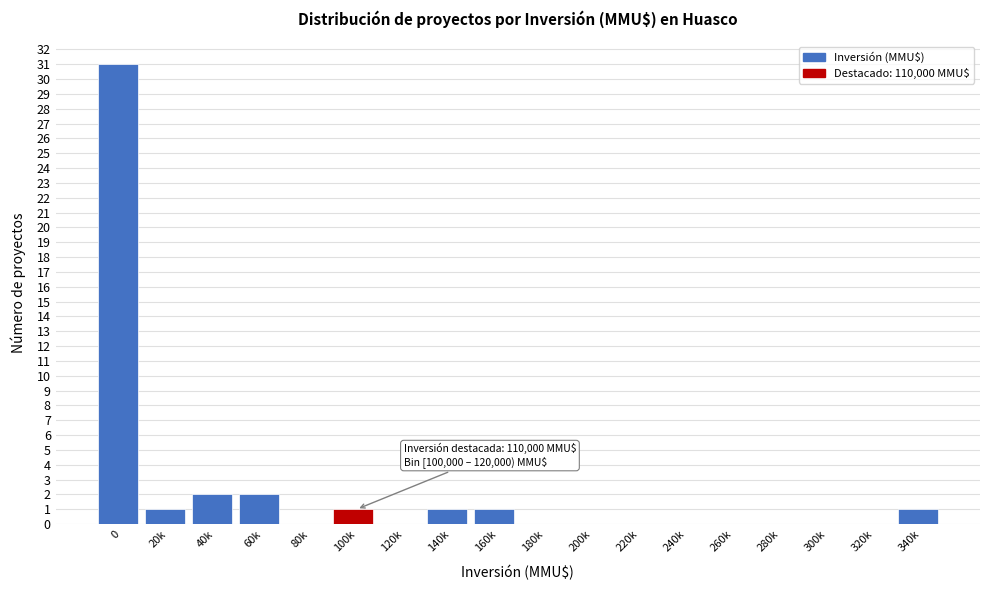

Reading left to right, list all the values displayed in this chart.

0=31	20k=1	40k=2	60k=2	80k=0	100k=1	120k=0	140k=1	160k=1	180k=0	200k=0	220k=0	240k=0	260k=0	280k=0	300k=0	320k=0	340k=1